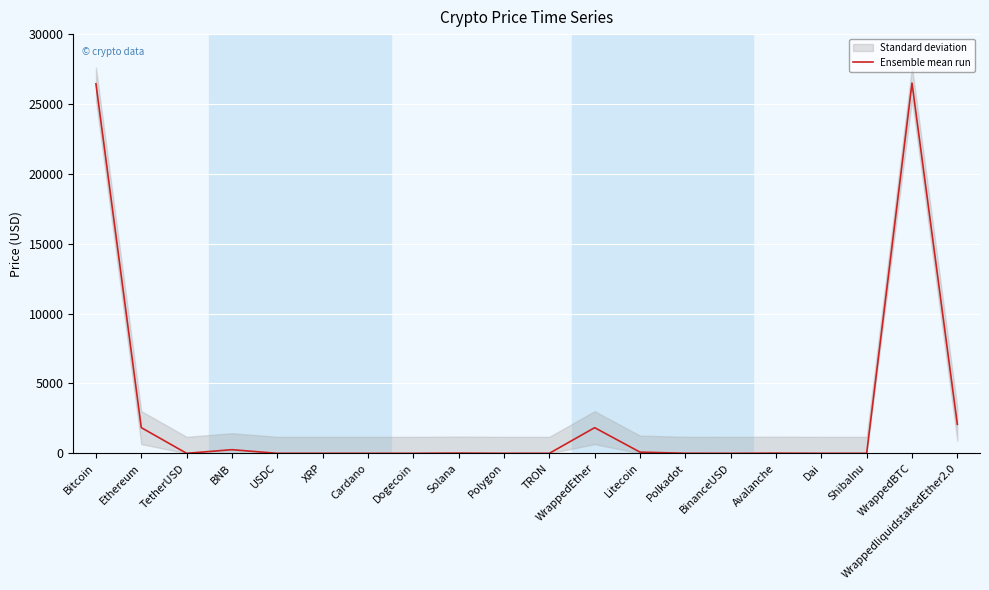

Reading left to right, what are all the values shown in this chart?

26442.5	1840.7	1.0	260.8	1.0	0.5	0.3	0.1	18.6	0.8	0.1	1836.7	88.5	5.0	1.0	13.9	1.0	0.0	26496.7	2076.1